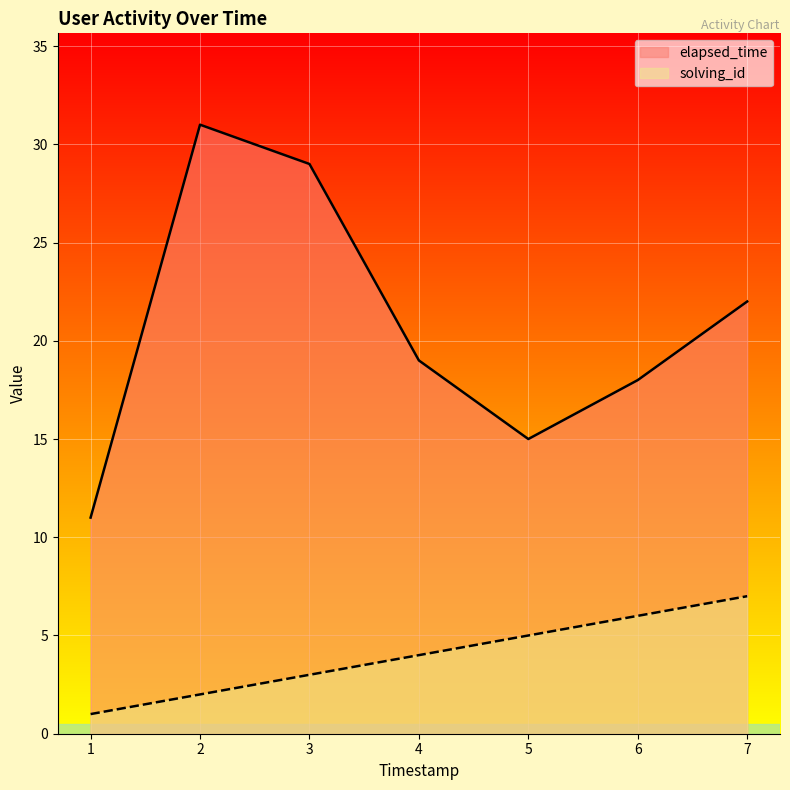

Which category has the highest value across all series?

2